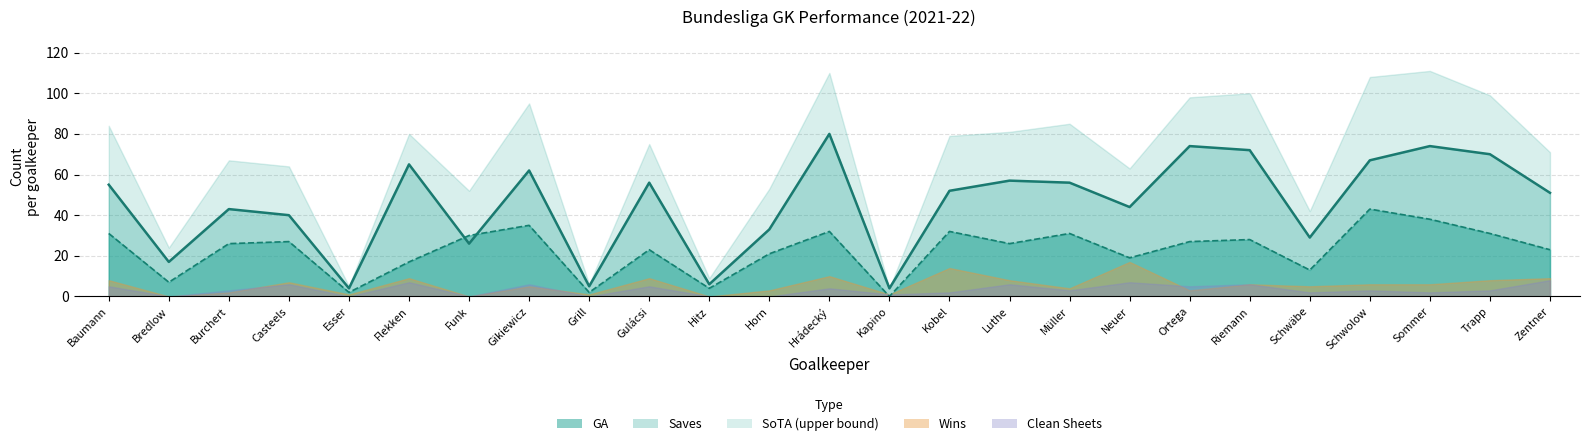

What is the difference between the maximum and second lowest values in the W series?

17